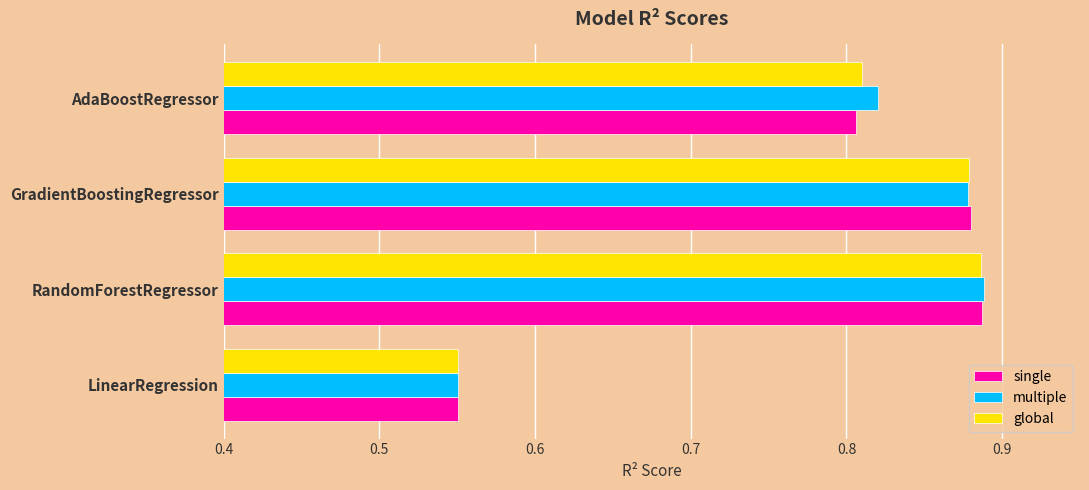

Which series has the widest spread of values?

multiple